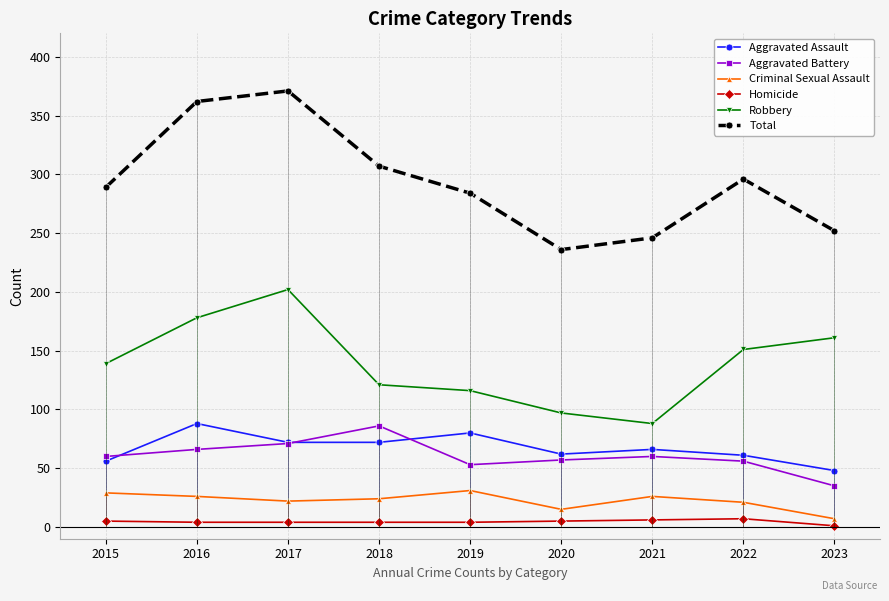

At how many categories does at least one series exceed 241?

8